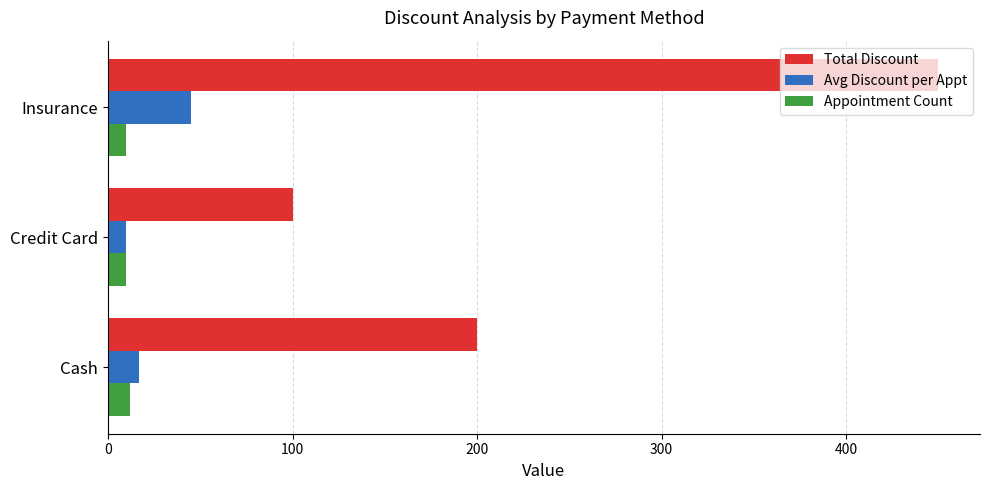

What is the difference between the maximum and minimum values in the Total Discount series?

350.0